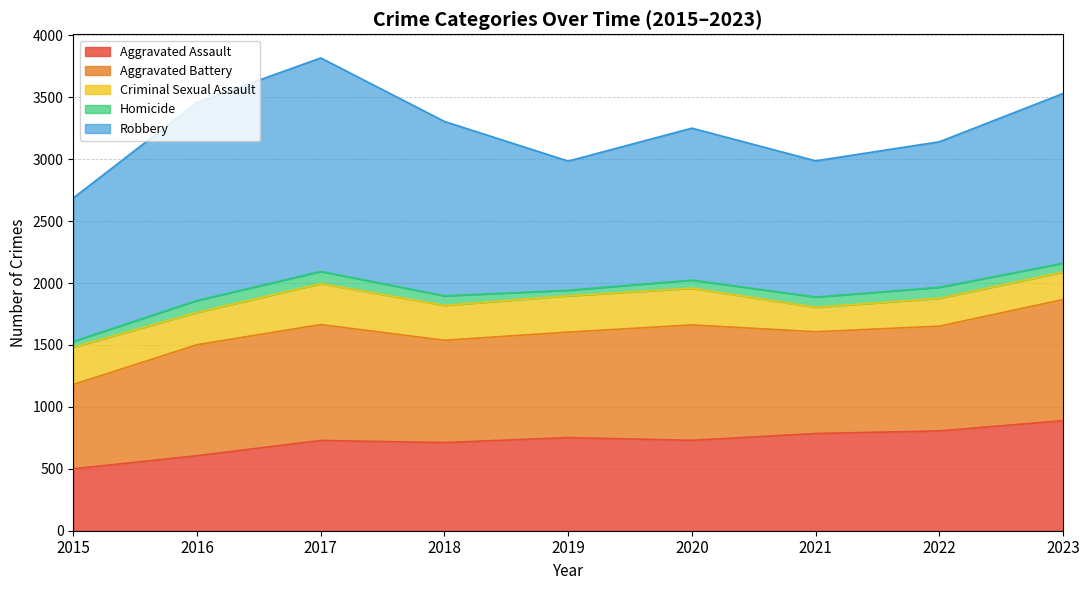

What is the total value across all series at 2015?

2687